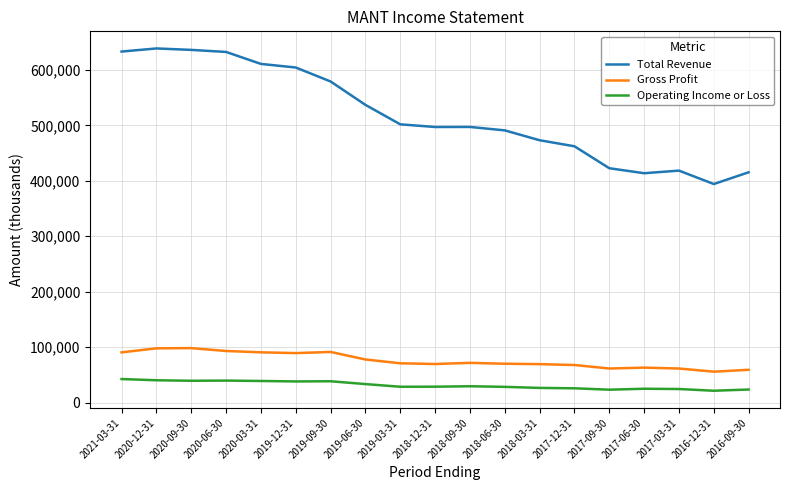

Rank the series at 2018-09-30 from lowest to highest value.

Operating Income or Loss, Gross Profit, Total Revenue